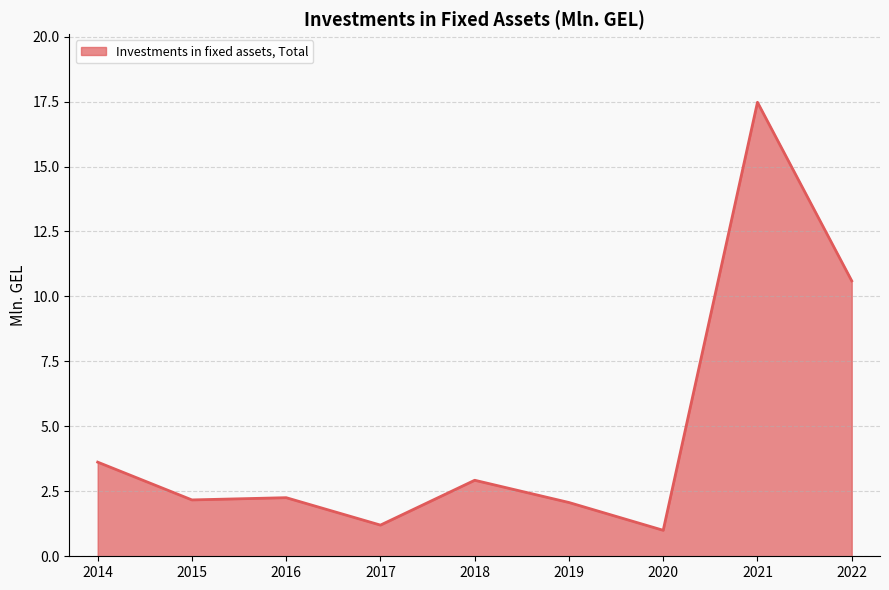

True or false: there are more than 1 points higher than both neighbors.

True